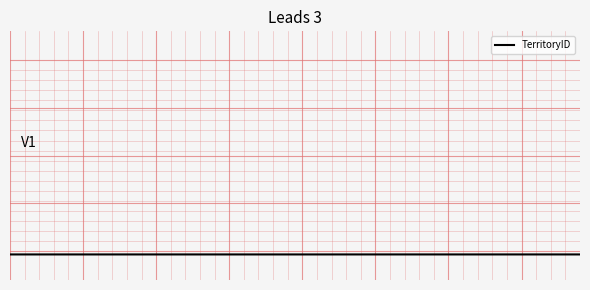

What is the value of the 28th point from the left?

1.5